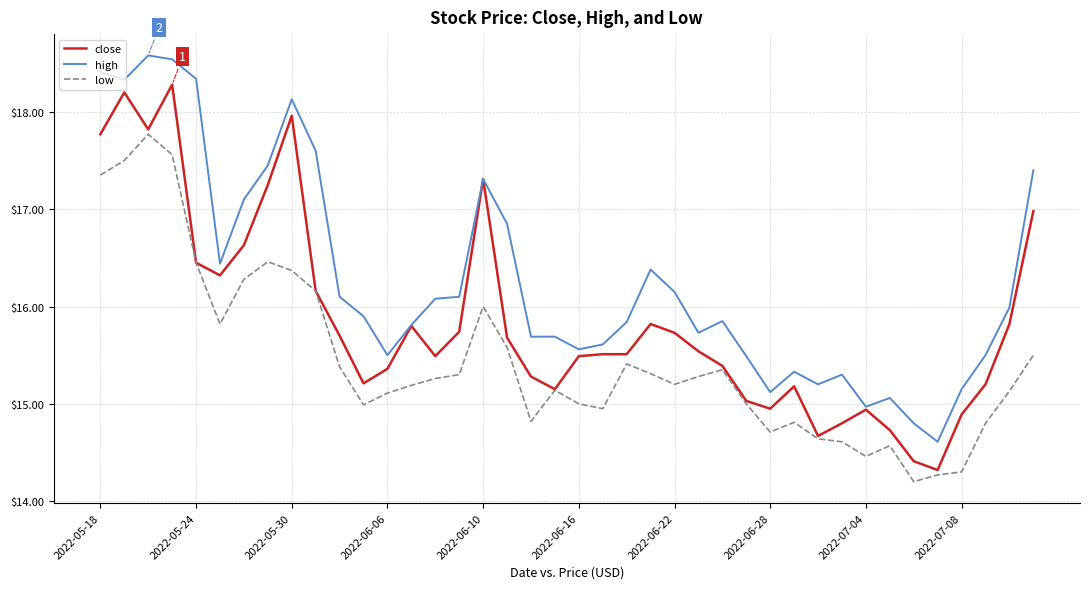

List the series in order of their peak value, lowest first.

low, close, high